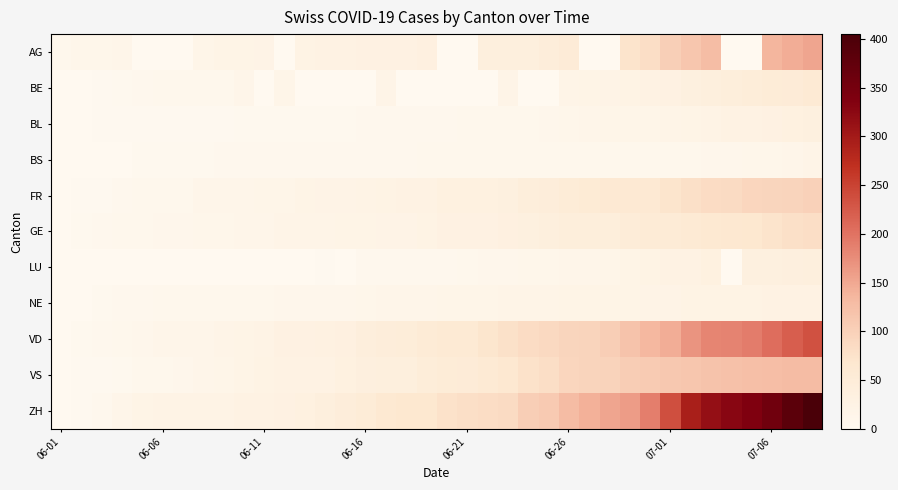

Rank the series by their maximum value, from lowest to highest.

BS, NE, BL, LU, BE, GE, FR, VS, AG, VD, ZH